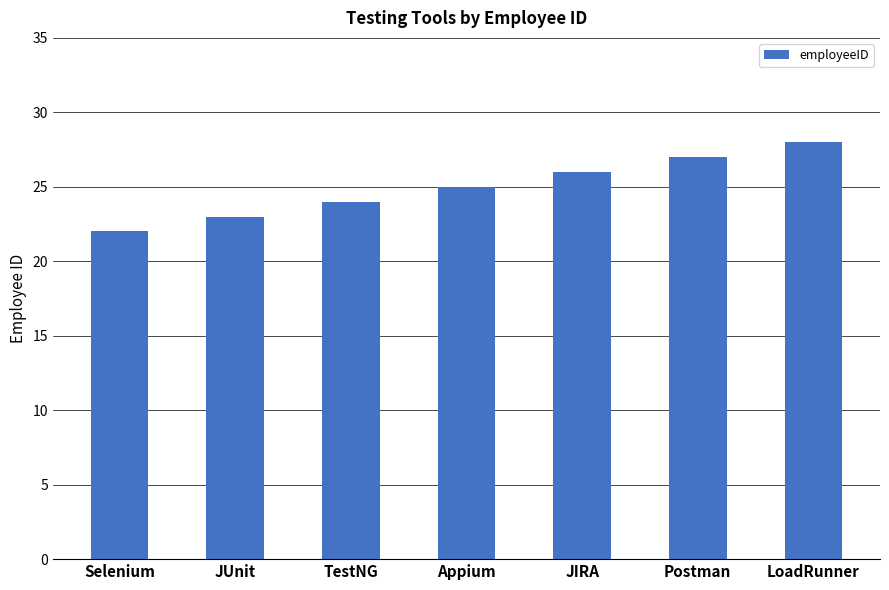

Reading left to right, extract all data points from this chart.

Selenium=22	JUnit=23	TestNG=24	Appium=25	JIRA=26	Postman=27	LoadRunner=28